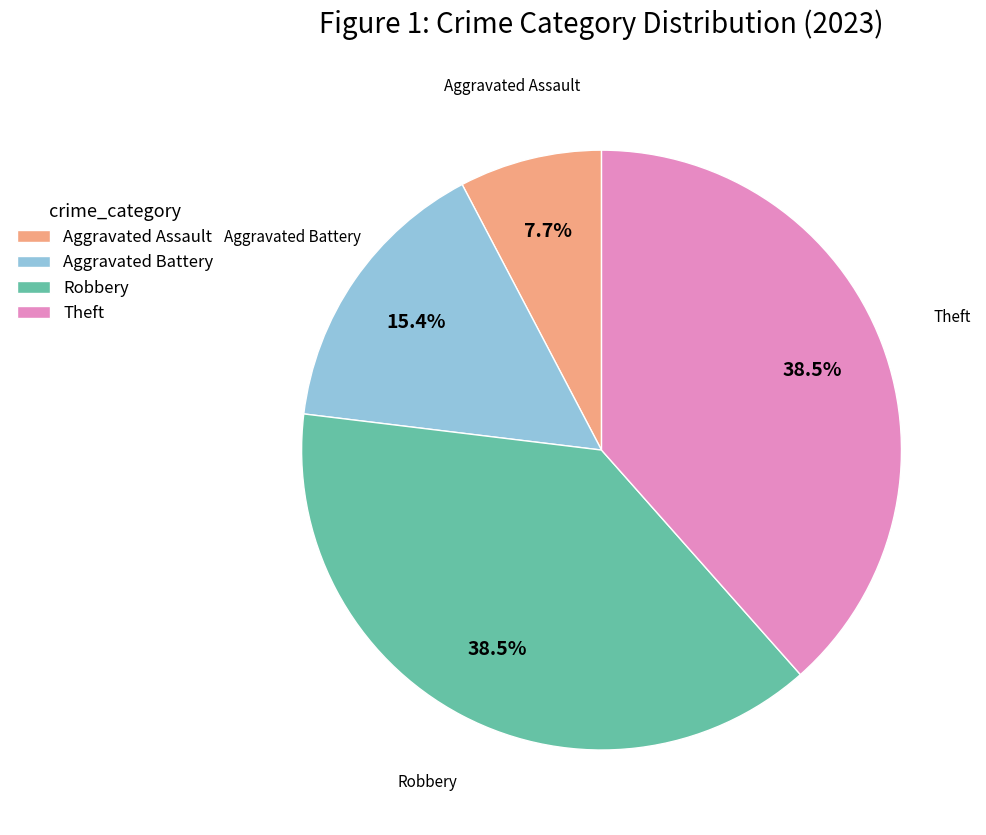

How many segments does this pie chart have?

4